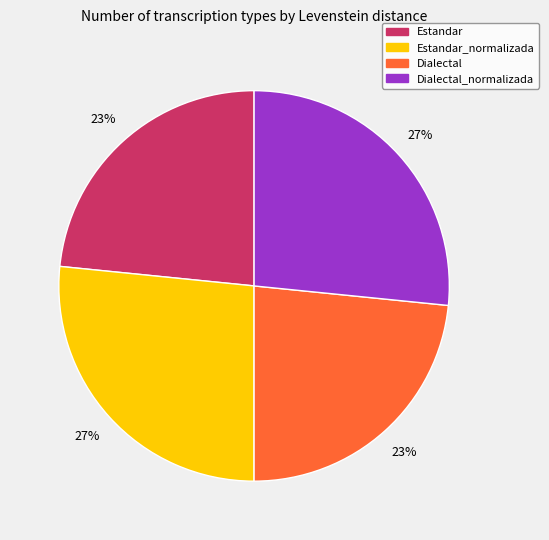

To the nearest percent, what is the average slice percentage?

25%